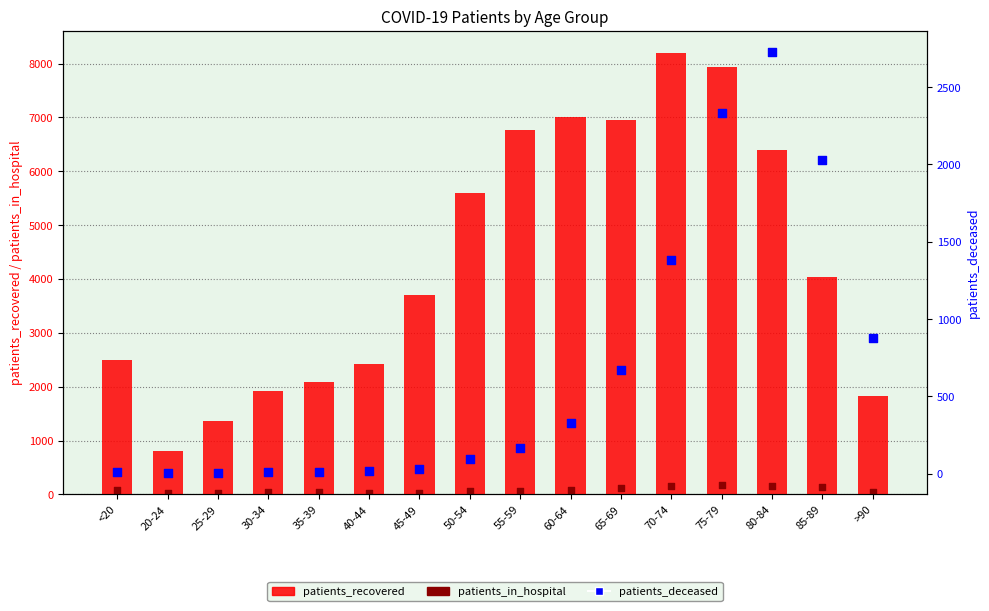

What is the total value across all series at 55-59?

7002